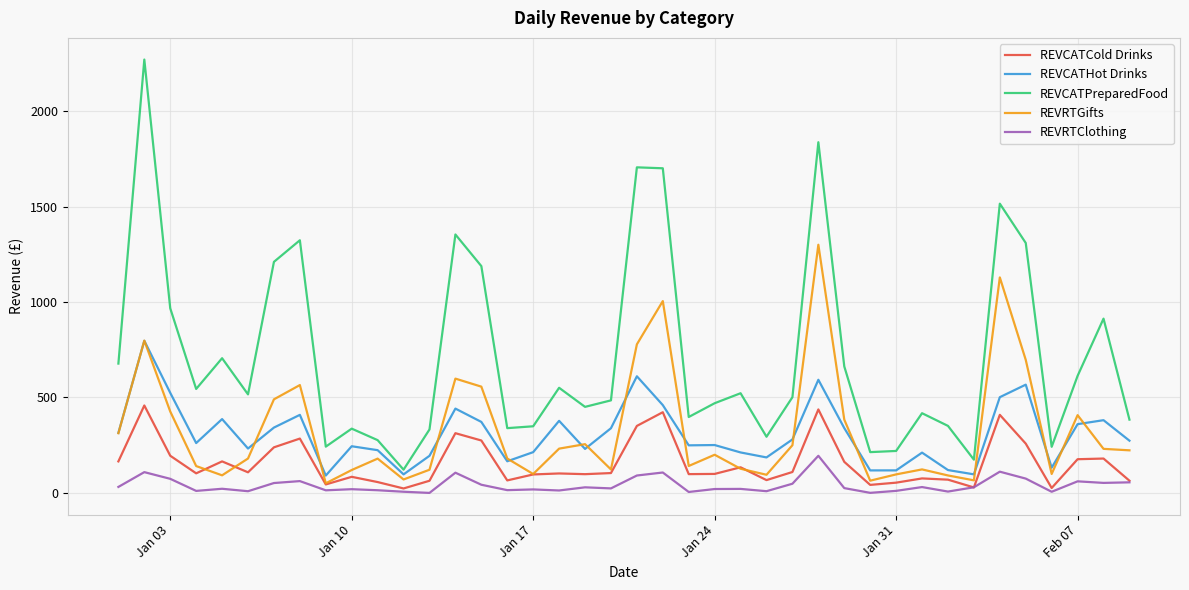

List the series in order of their peak value, highest first.

REVCATPreparedFood, REVRTGifts, REVCATHot Drinks, REVCATCold Drinks, REVRTClothing